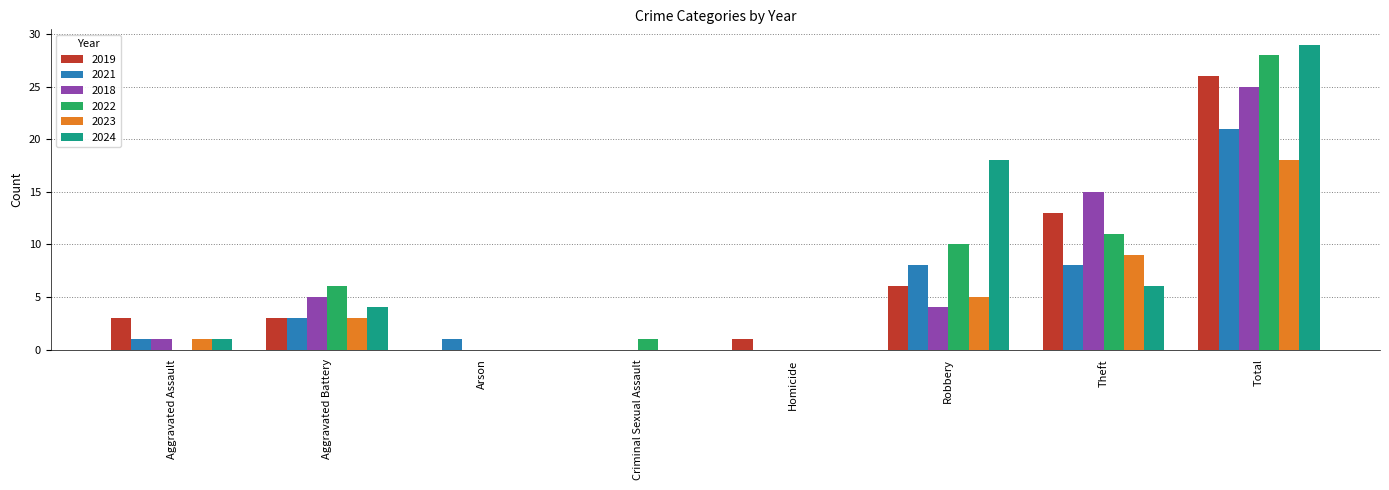

Which series has the largest range (max minus min)?

2024